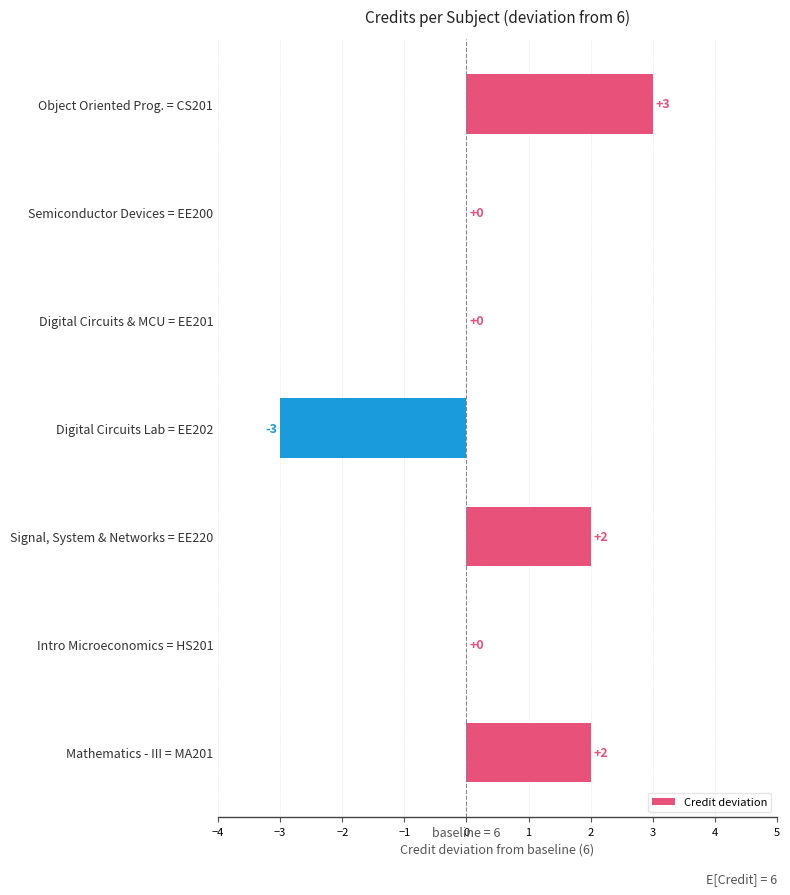

What is the sum of the values at Object Oriented Prog. = CS201 and Semiconductor Devices = EE200?

3